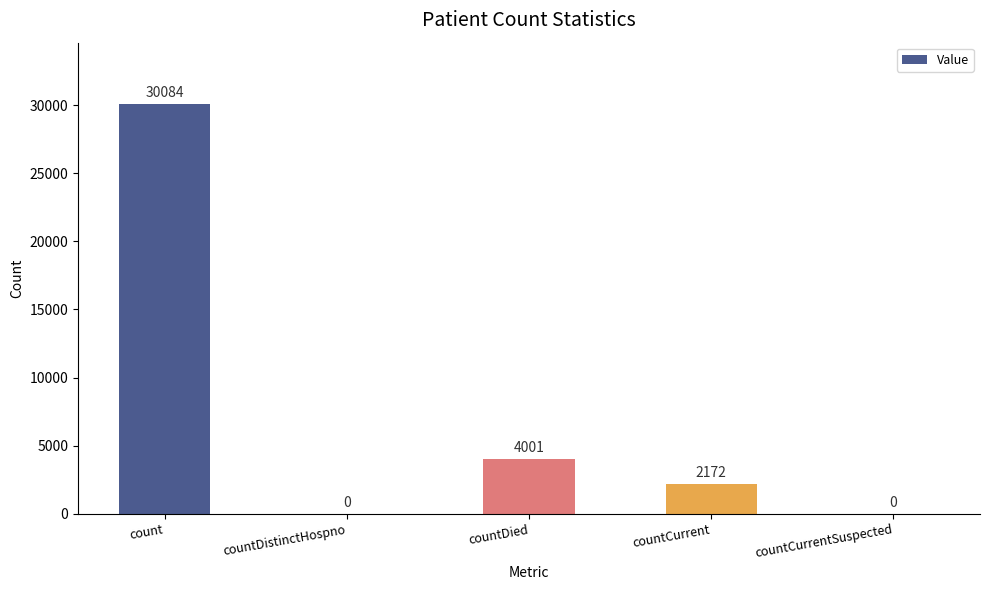

What is the change in value from countDied to countCurrentSuspected?

-4001